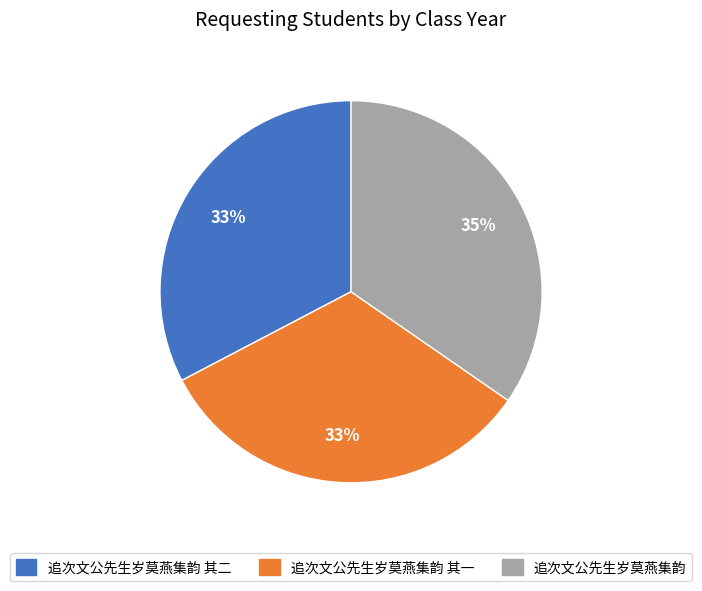

To the nearest percent, what is the average slice percentage?

33%